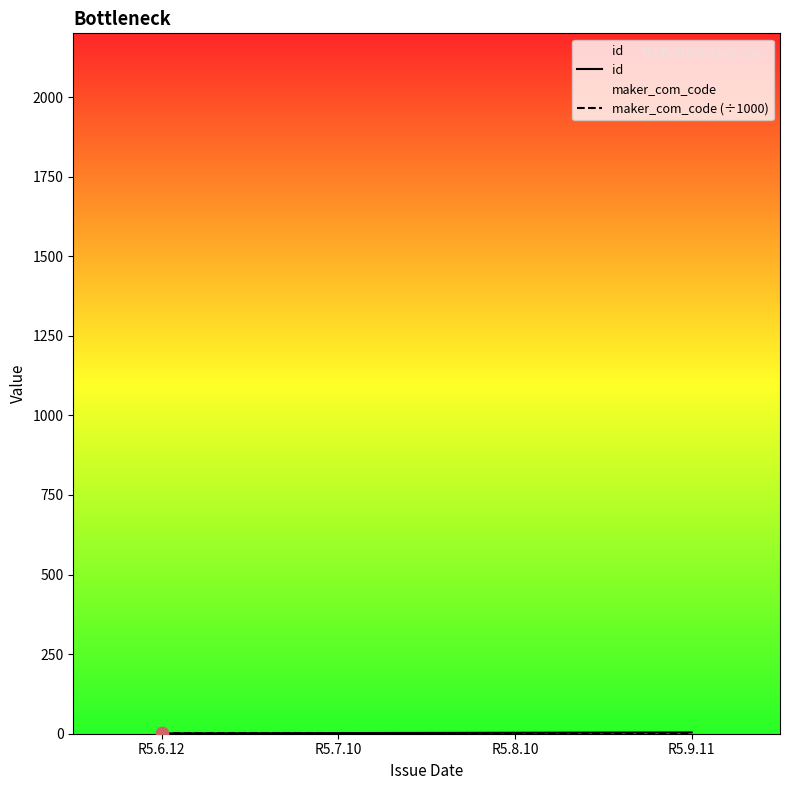

Which series has the widest spread of Y values?

id